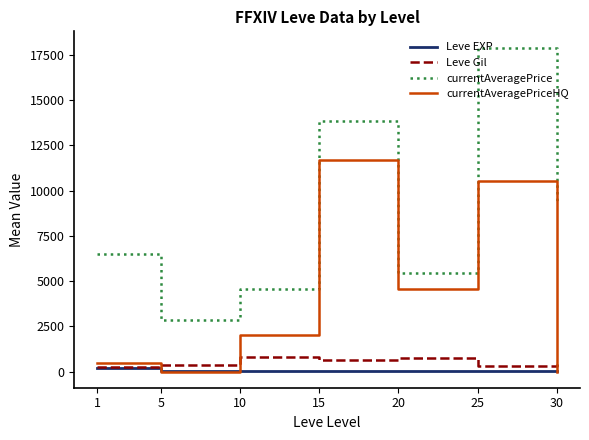

What is the greatest value displayed?

17908.2